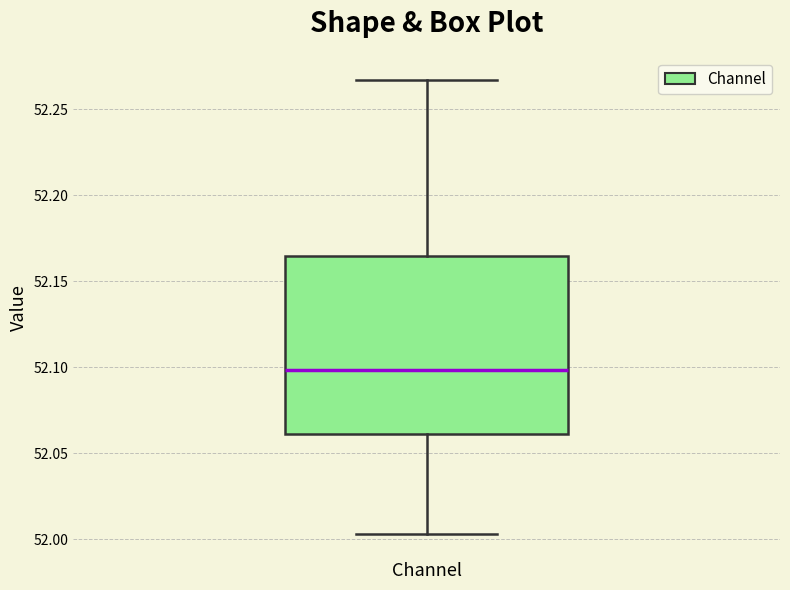

Where does the upper whisker of the box for Channel end on the y-axis? The values are not printed on the chart, so give them approximately, as read against the axis.

52.265